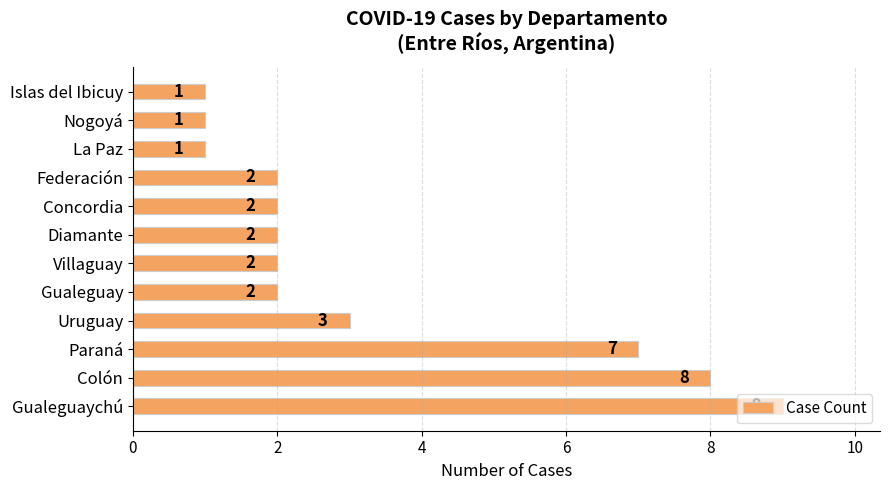

Are the bars horizontal?

Yes